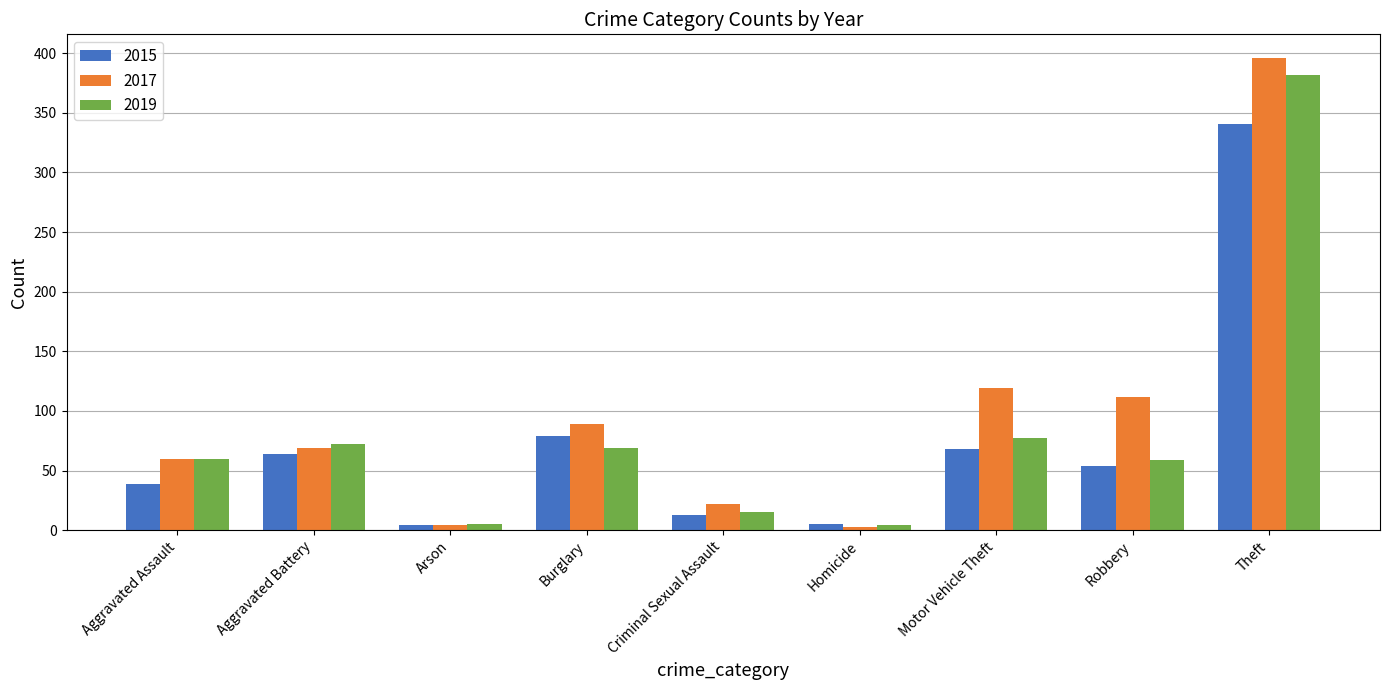

True or false: 2017 has a value of 22 at Criminal Sexual Assault.

True